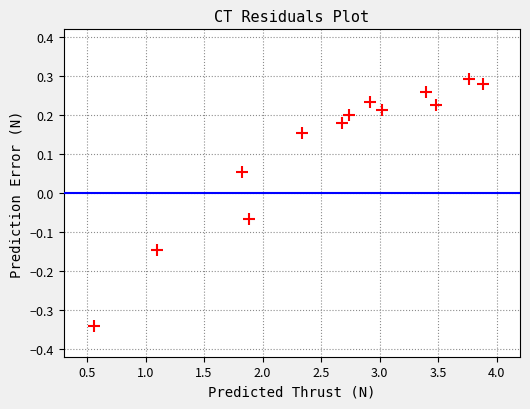

What is the range of X values (max minus min)?

3.3